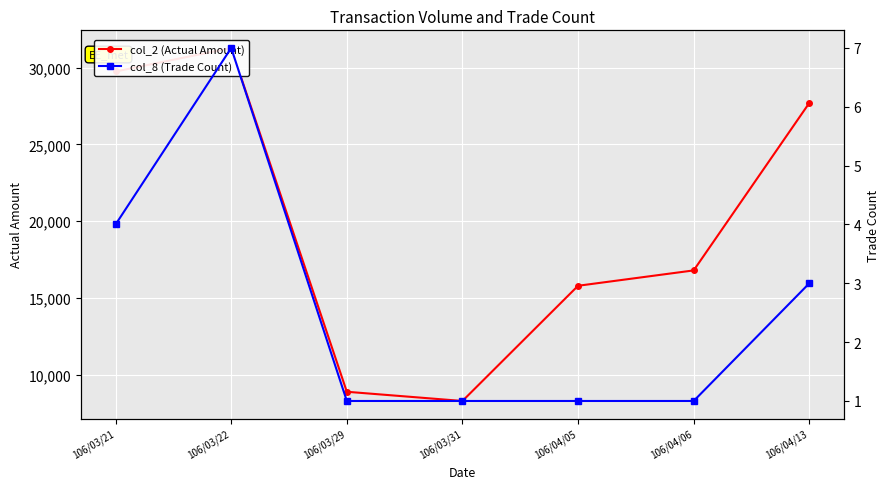

Which has a higher value, 106/04/05 or 106/03/31?

106/04/05